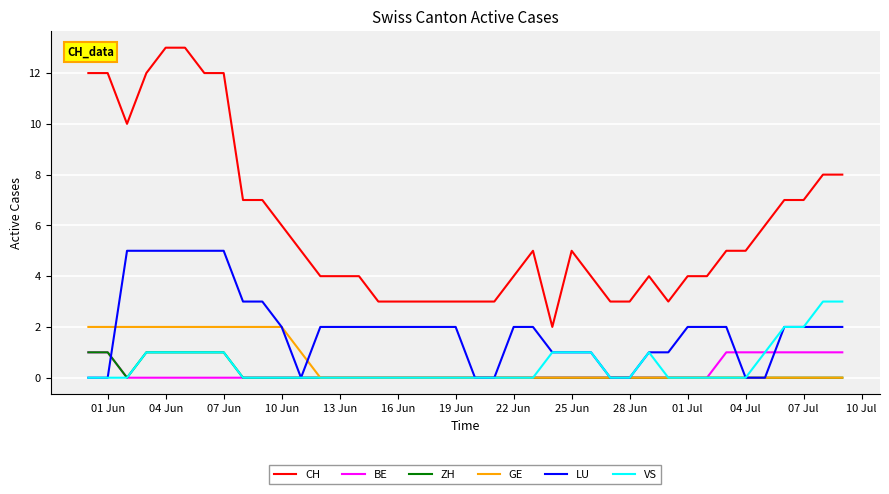

What is the difference between the maximum and second lowest values in the VS series?

3